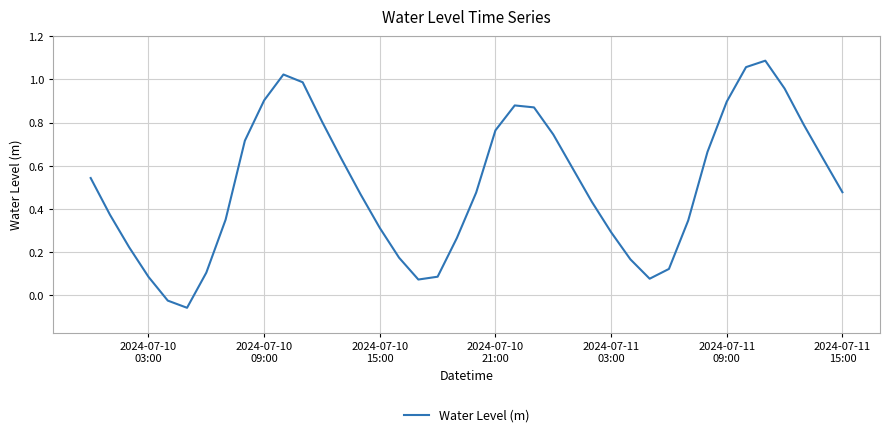

Does the chart display data point markers on the line(s)?

No